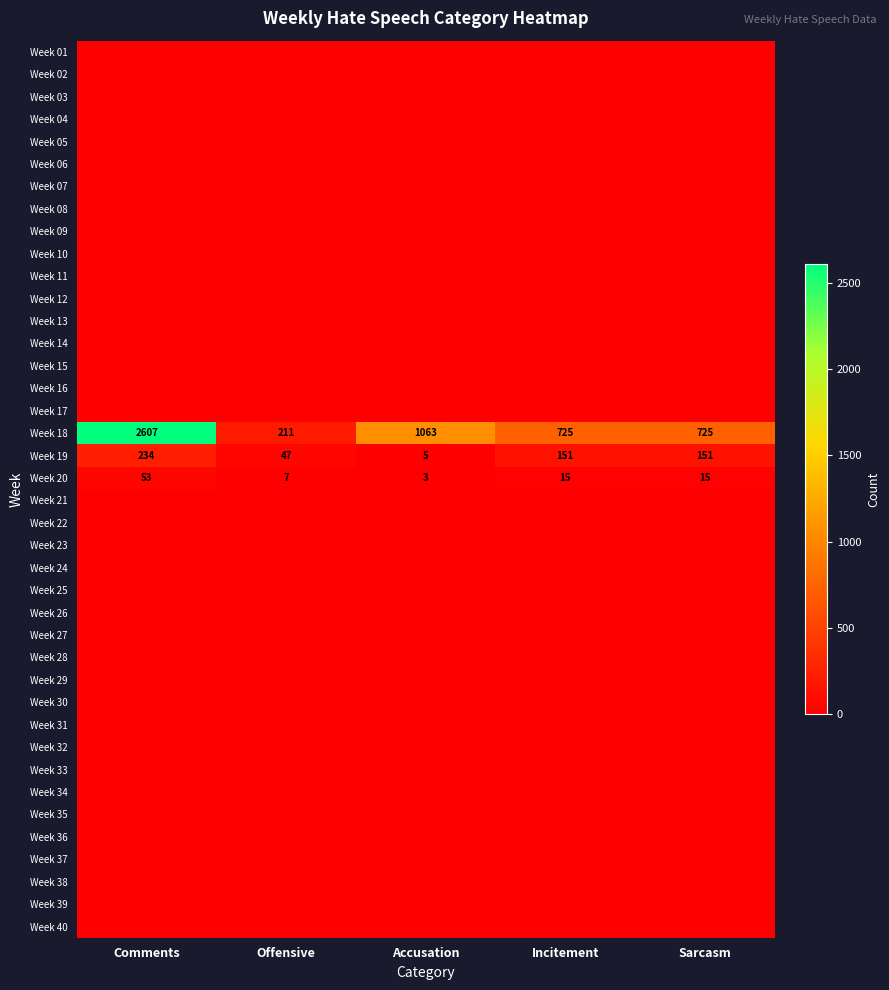

What is the total value across all series at Accusation?

1071